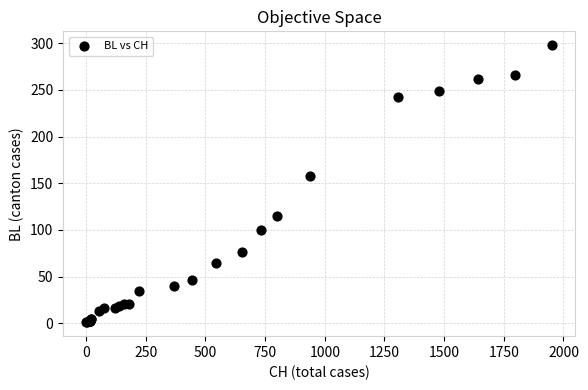

What Y value in the scatter plot is closest to 149?

158